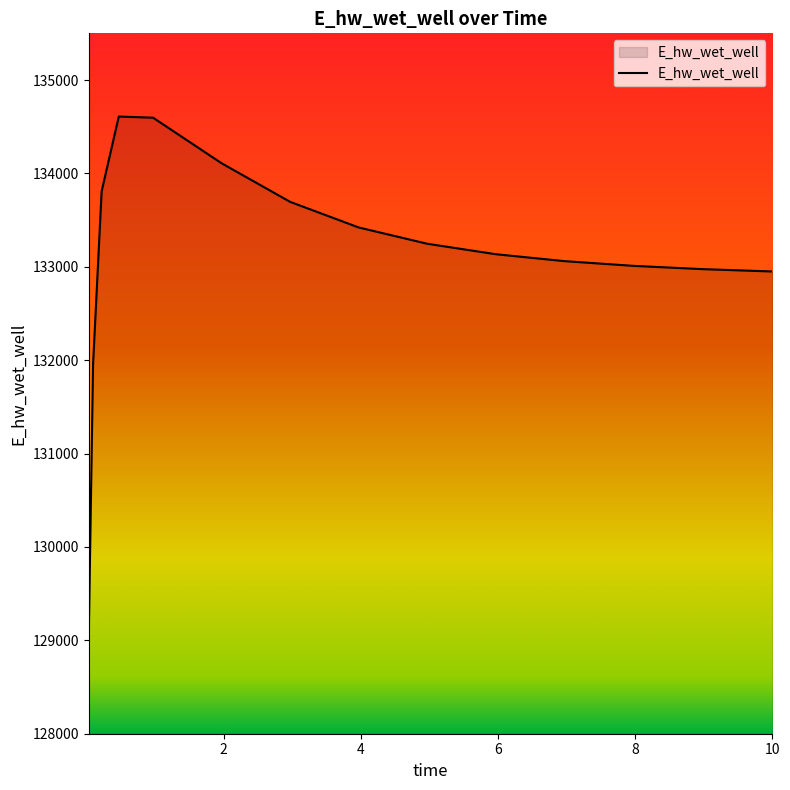

What is the minimum value shown in the chart?

129063.2